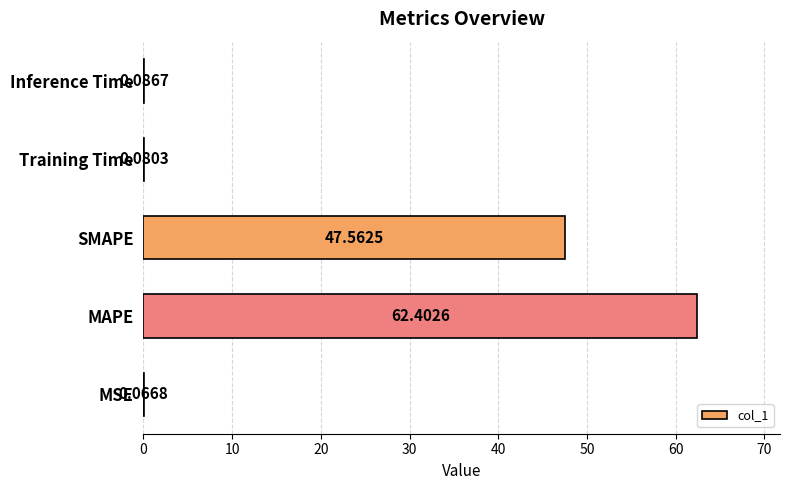

What is the sum of all values?

110.2